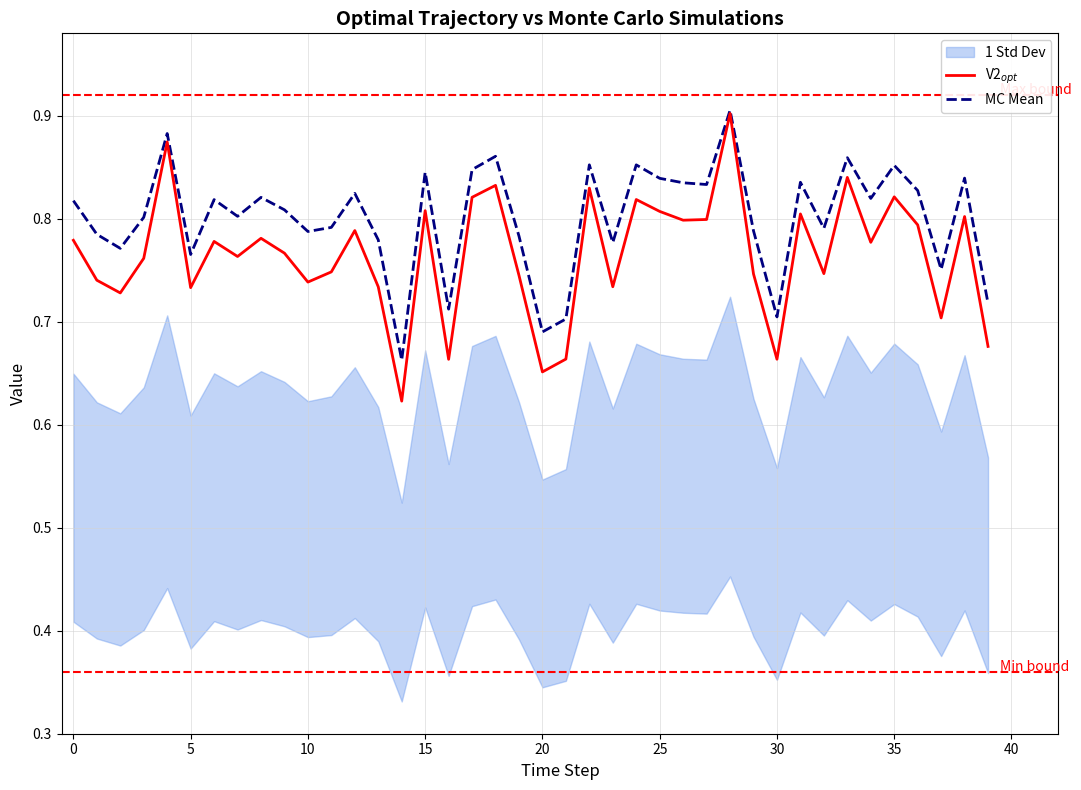

Is it true that MC Mean equals 0.5 at 35?

False